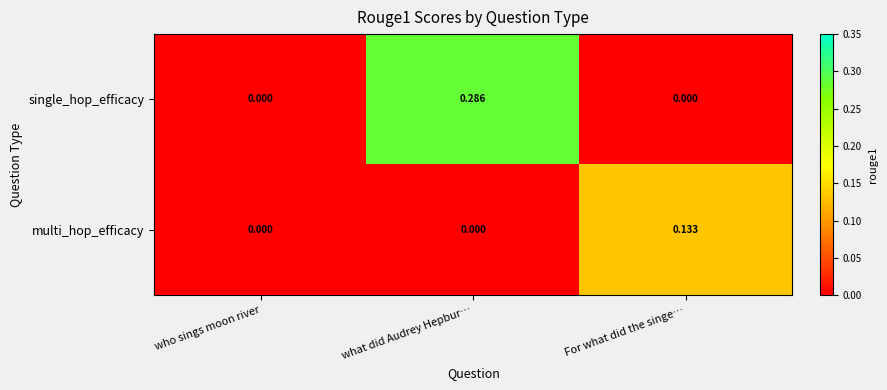

Which series changed the most between who sings moon river and For what did the singe…?

multi_hop_efficacy